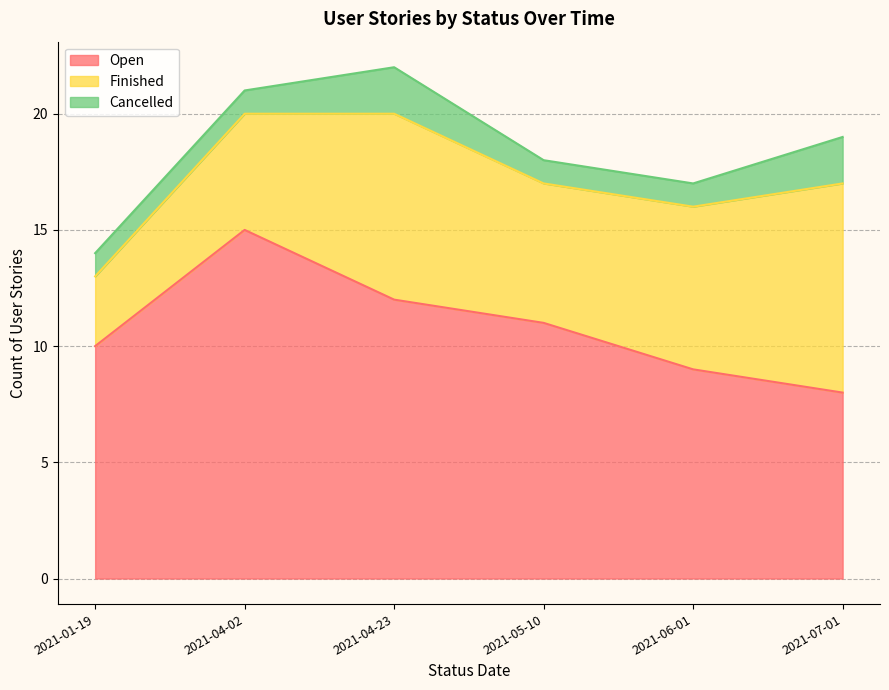

Does the chart have visible grid lines?

Yes